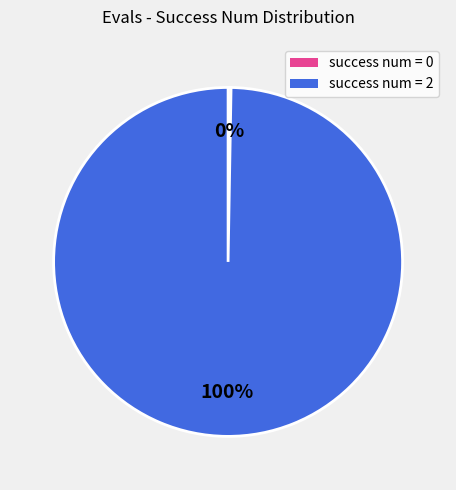

To the nearest percent, what is the average slice percentage?

50%